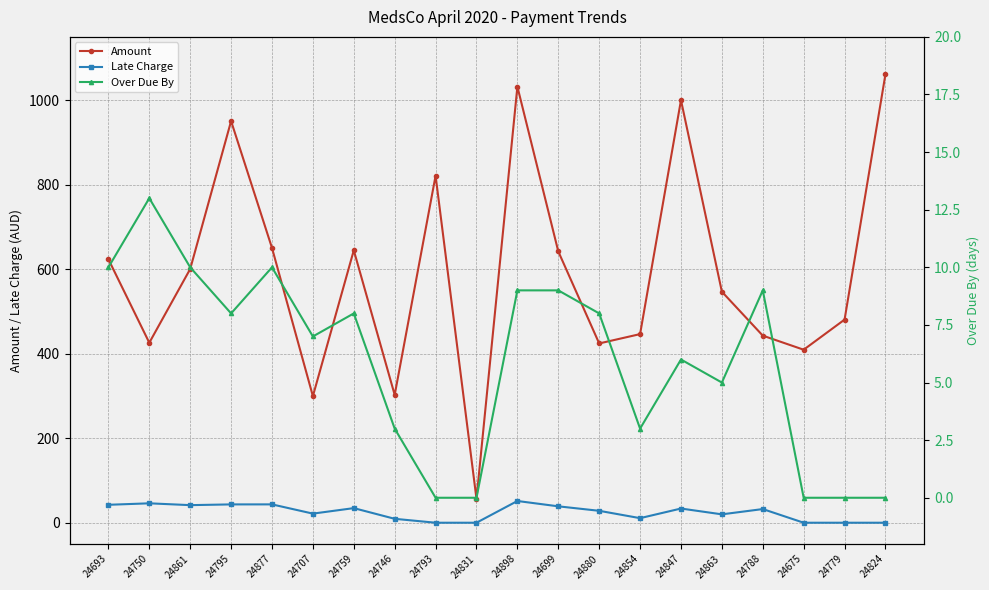

What is the label of the 15th point from the right?

24707